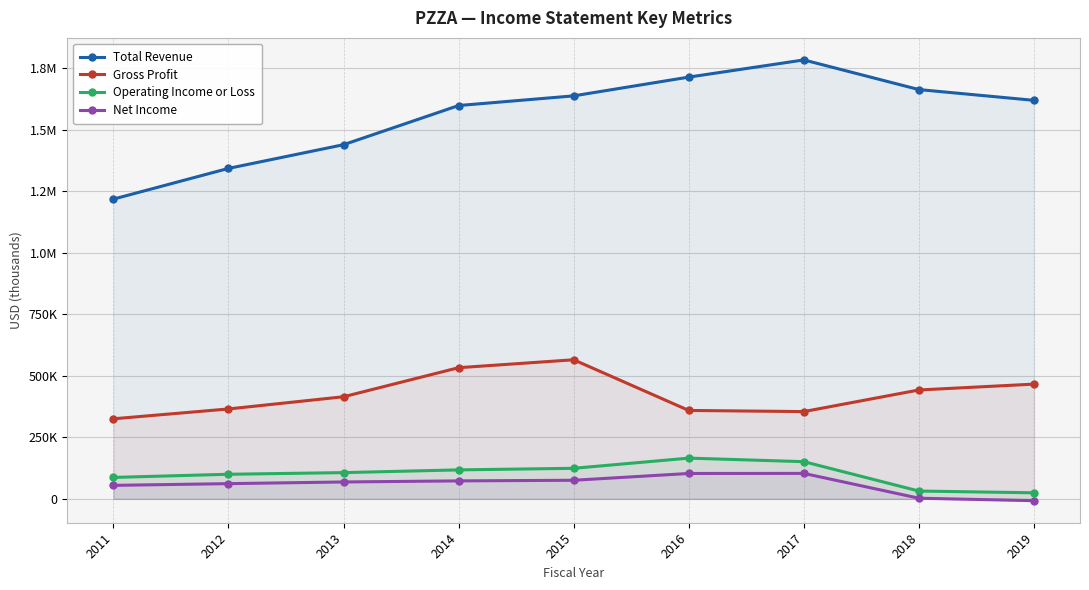

Where does the Operating Income or Loss series first go above 106500?

2014